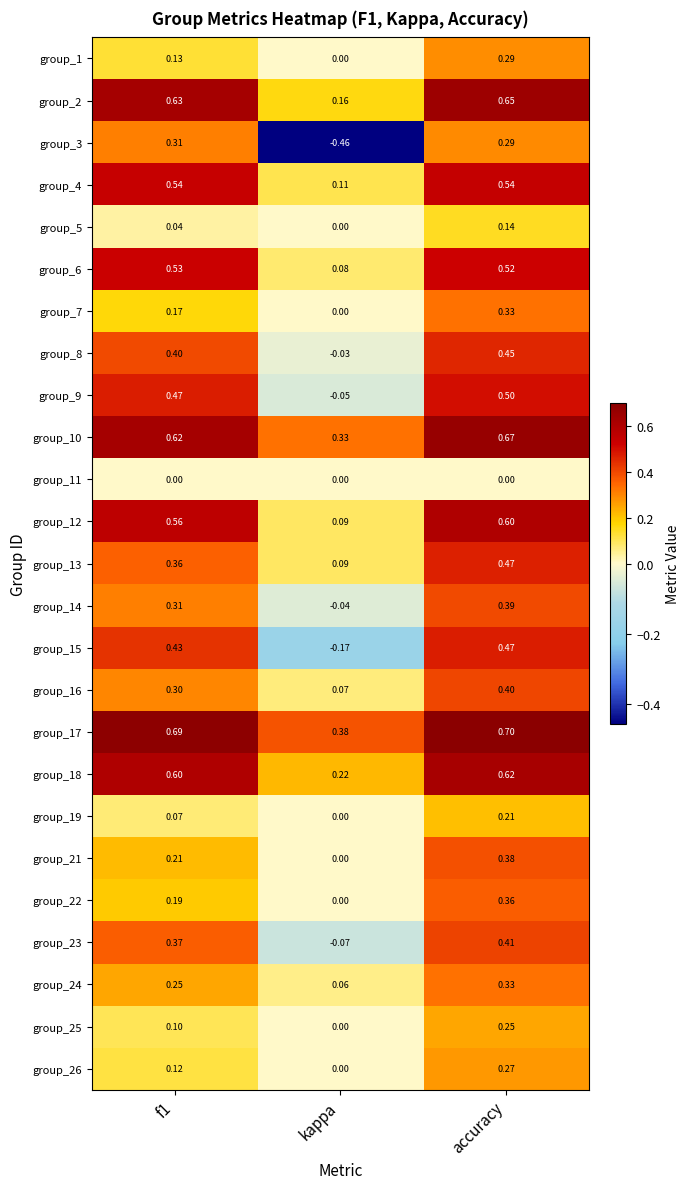

At which category is the sum across all series the highest?

accuracy